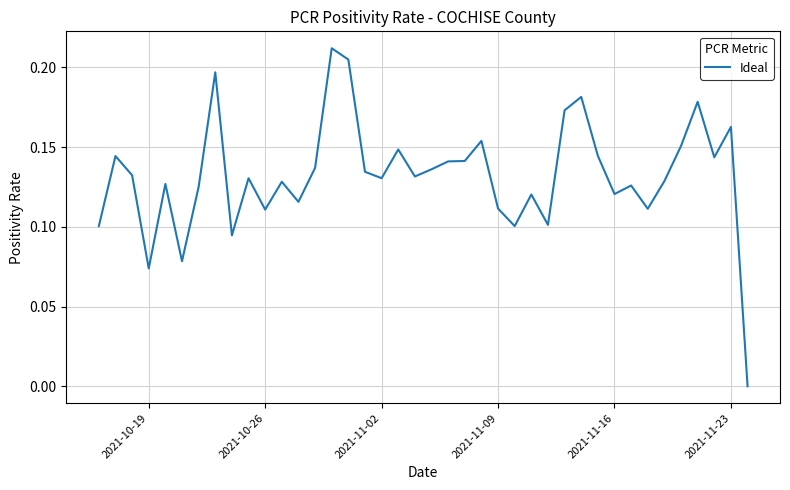

What is the difference between the maximum and second lowest values?

0.1